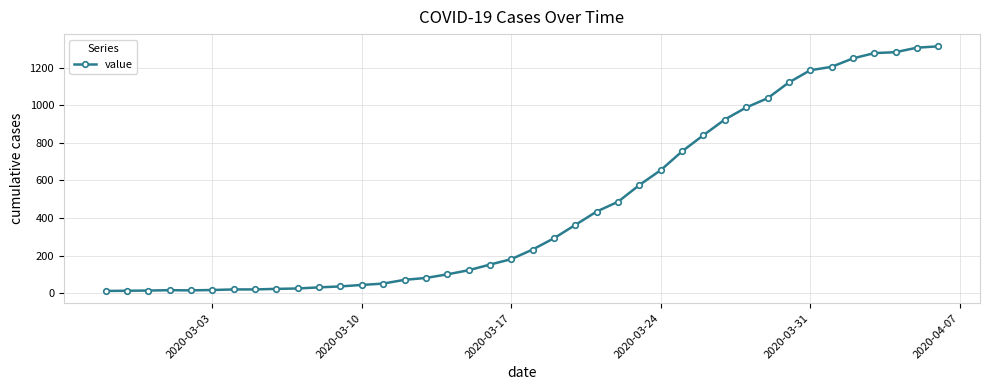

How many distinct data groups are displayed?

1